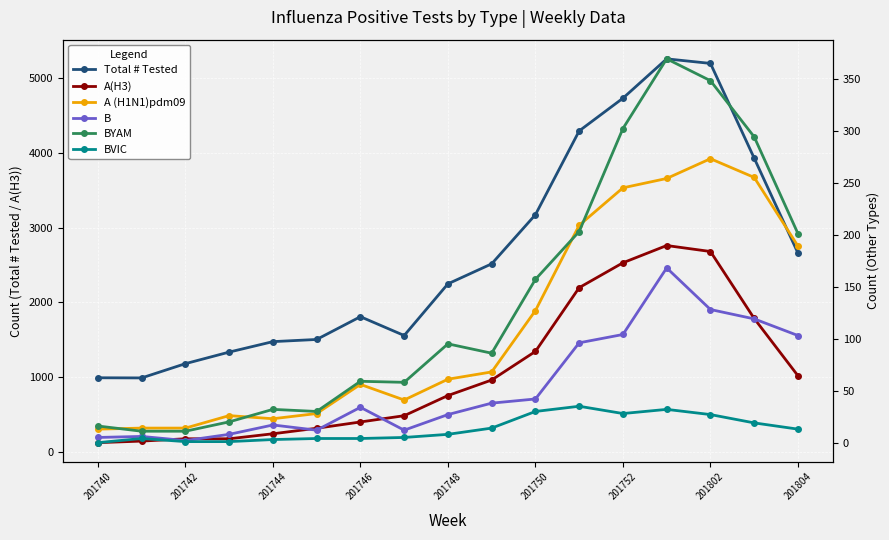

What is the difference between the highest and lowest values at 15?

3912